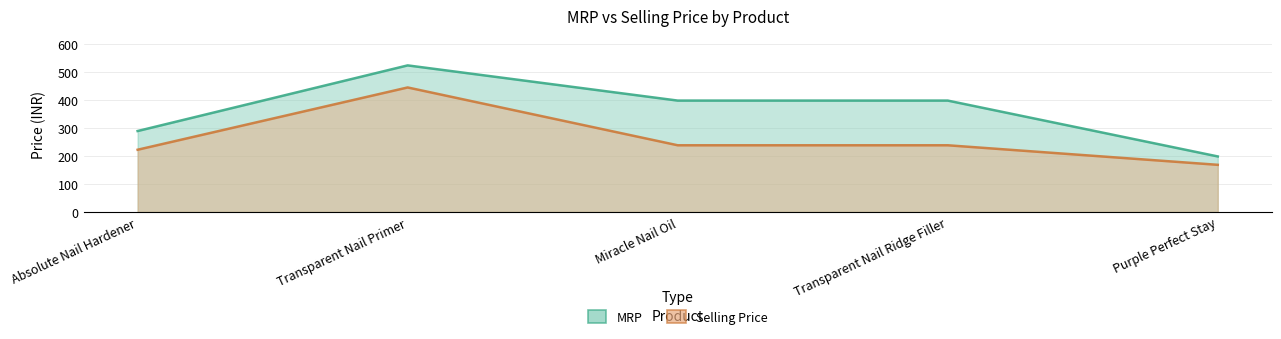

What is the total value across all series at Transparent Nail Primer?

971